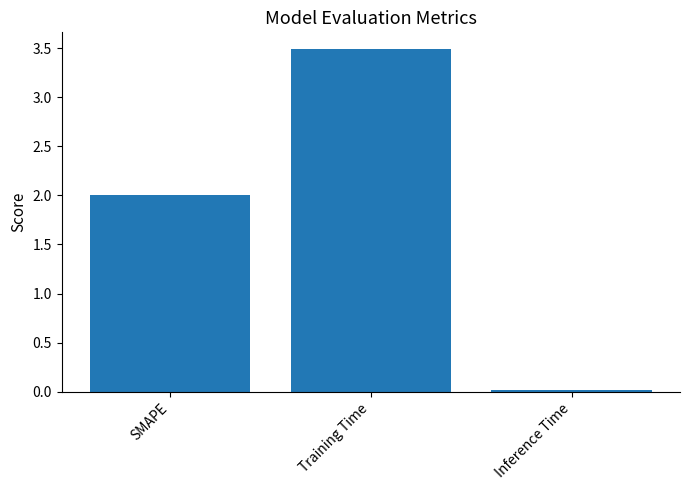

What is the difference between the maximum and second lowest values?

1.5